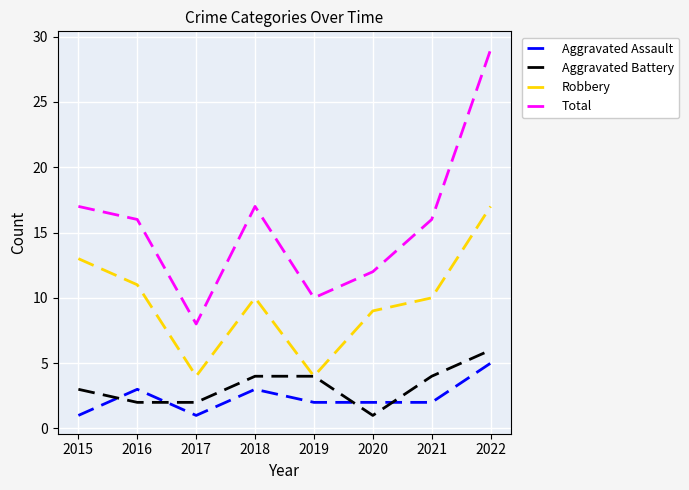

What is the spread (max minus min) of values at 2017?

7